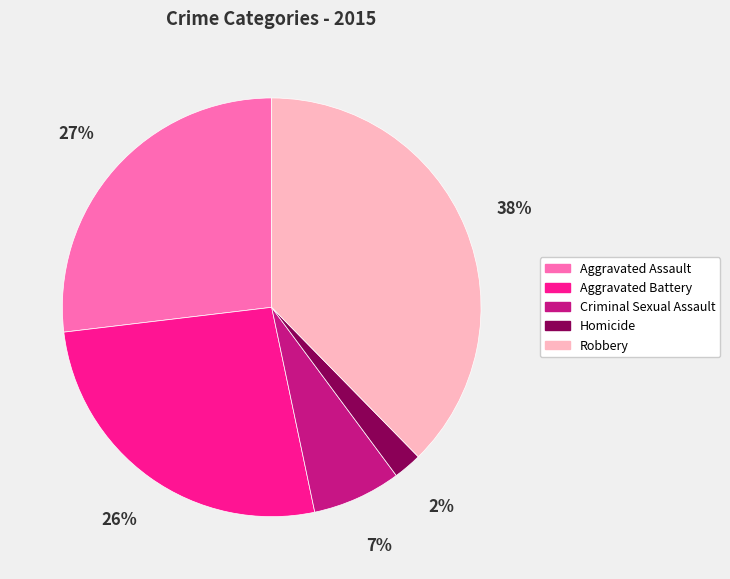

To the nearest percent, what is the difference between the Homicide and Aggravated Battery slice percentages?

24%